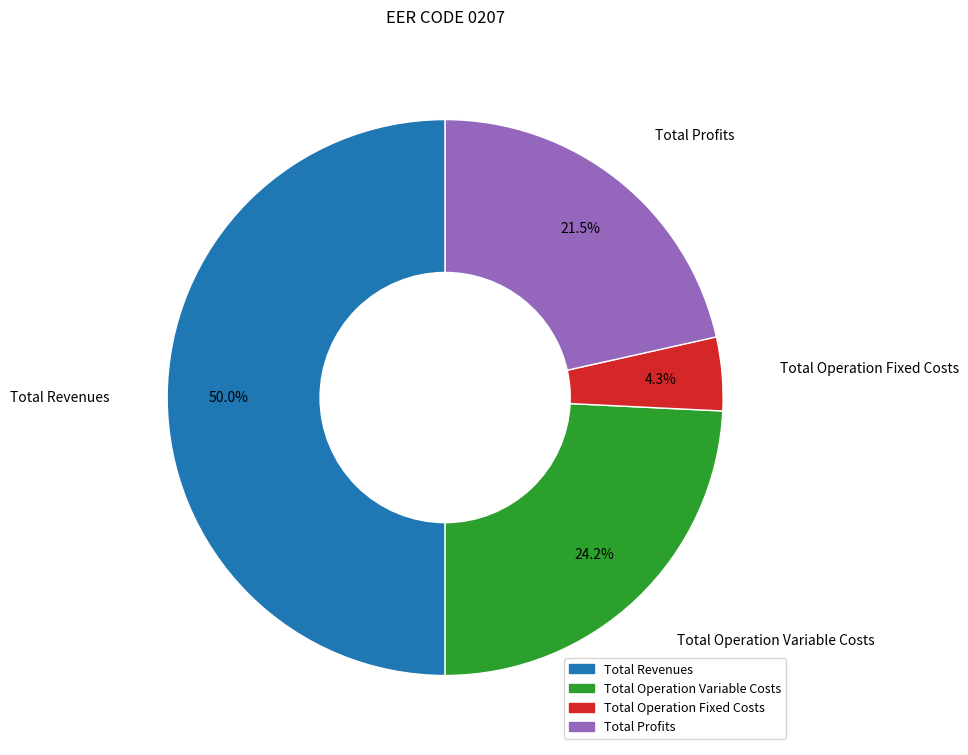

Count the number of slices in the pie.

4